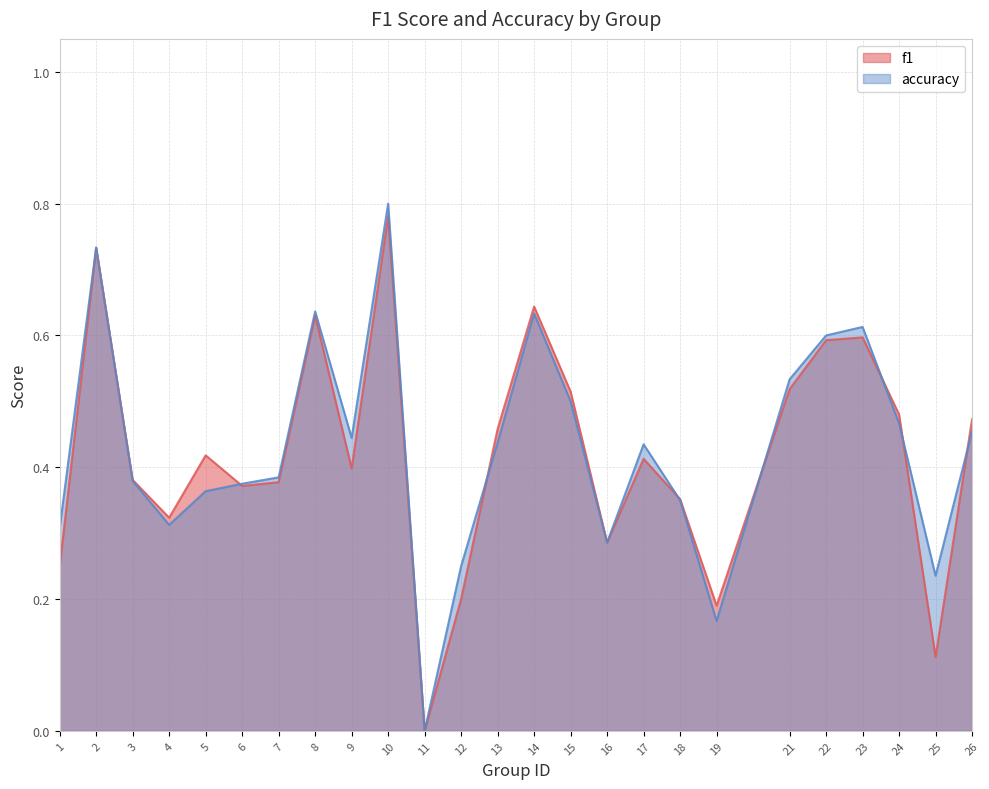

What is the average value of the accuracy series?

0.4